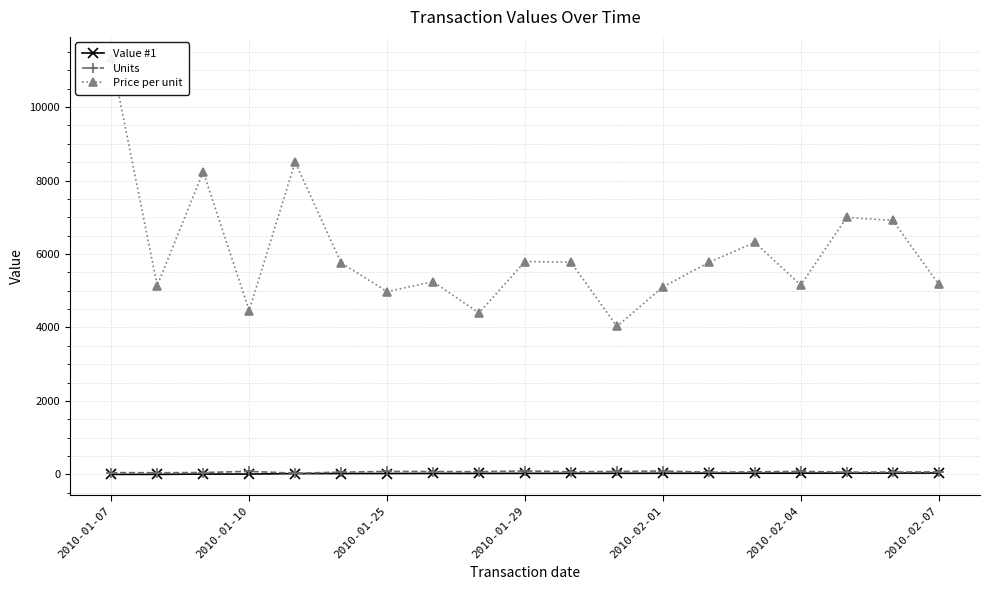

Does the chart have visible grid lines?

Yes